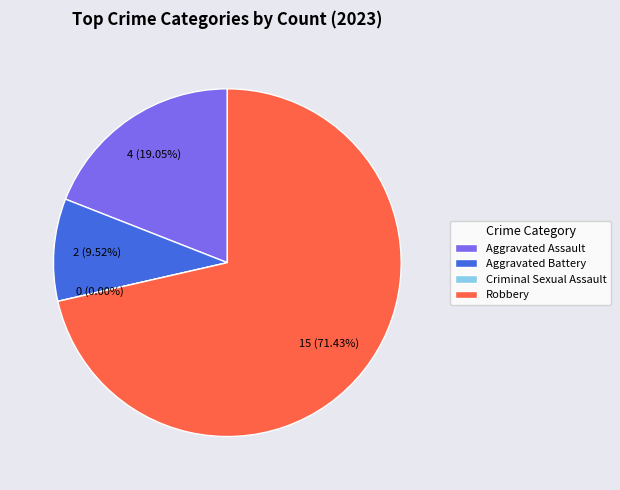

What is the smallest slice in the pie chart?

Criminal Sexual Assault